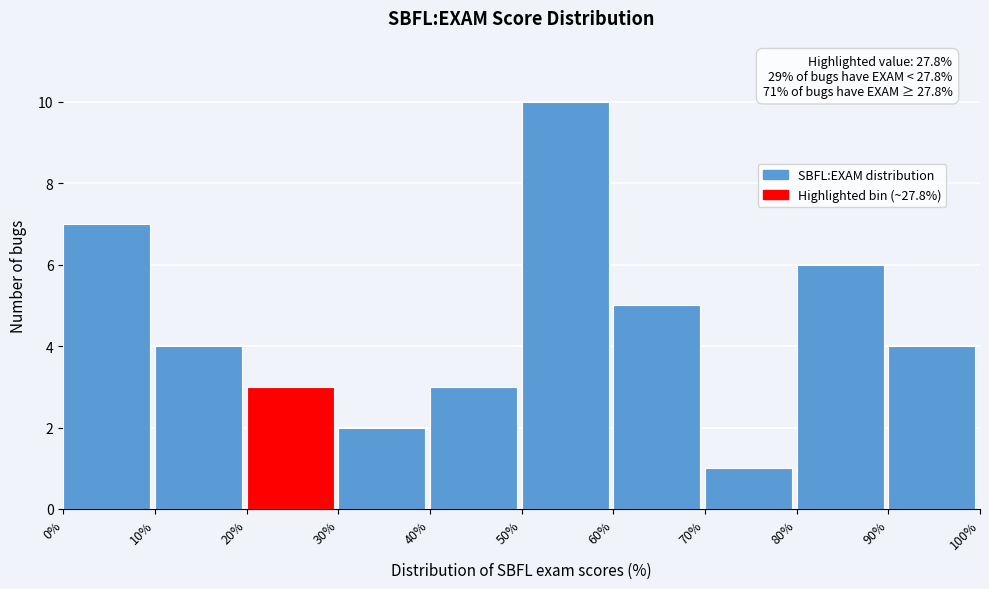

Which range on the x-axis has the tallest bar?

50% to 60%